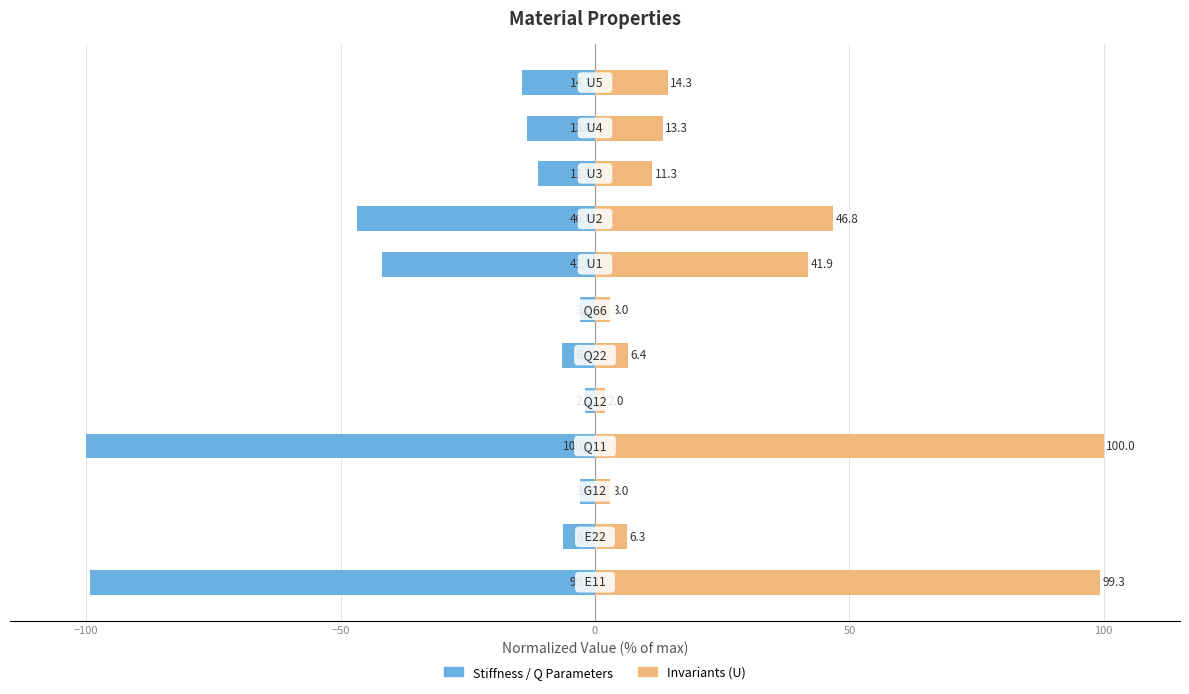

Which has a higher value, 10 or 150?

150